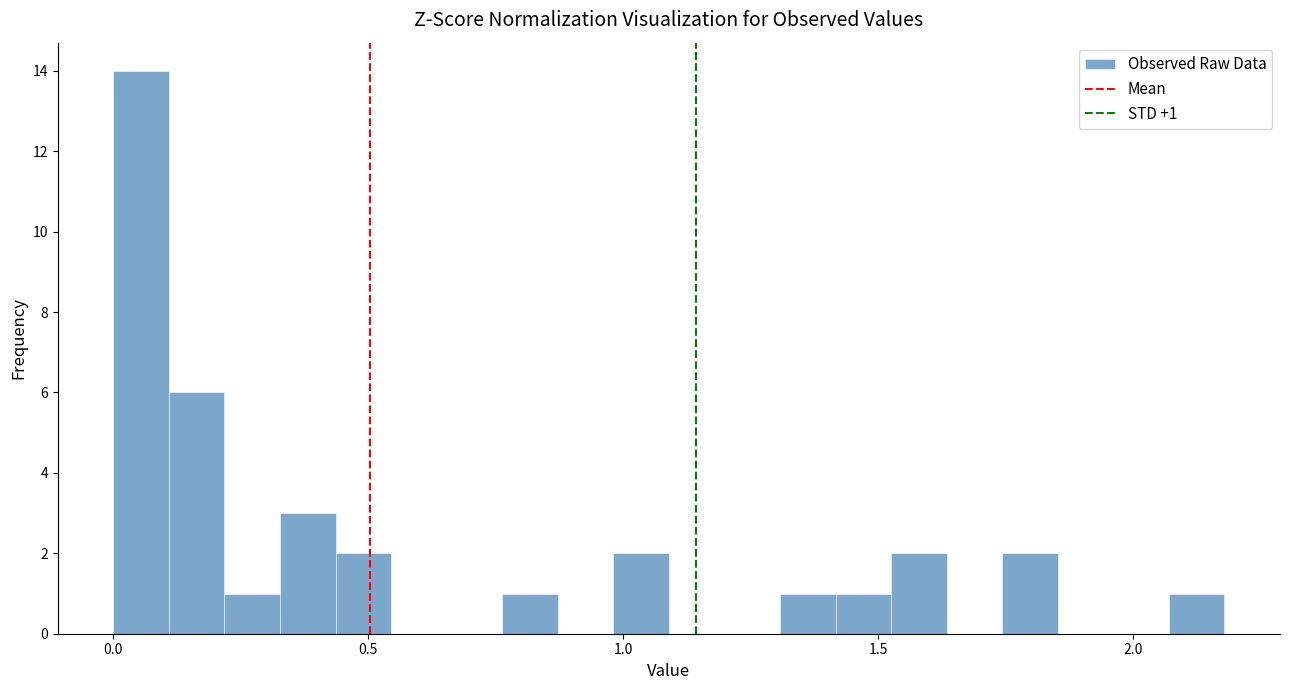

Read against the x-axis, roughly where is the centre of the tallest bar?

0.05